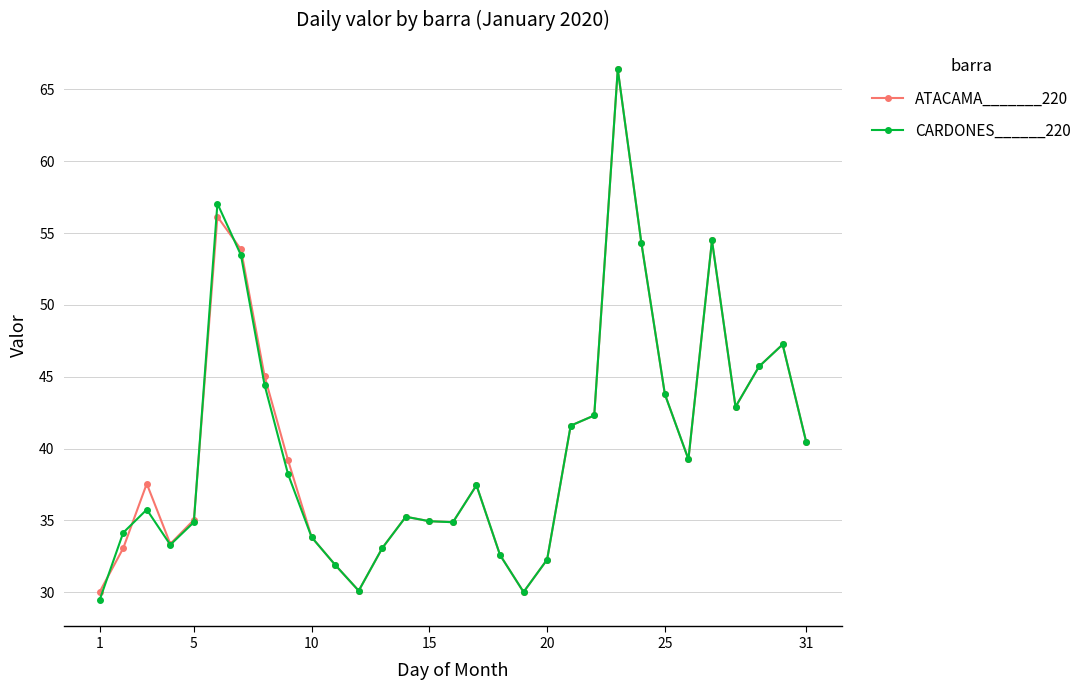

What is the highest value of the CARDONES______220 series?

66.4